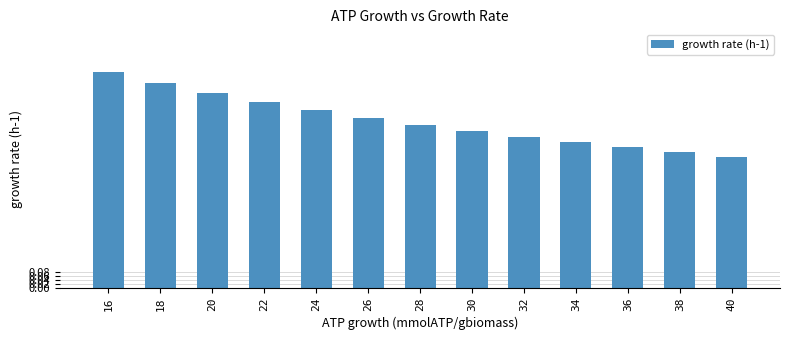

What is the difference between the maximum and minimum values?

0.4